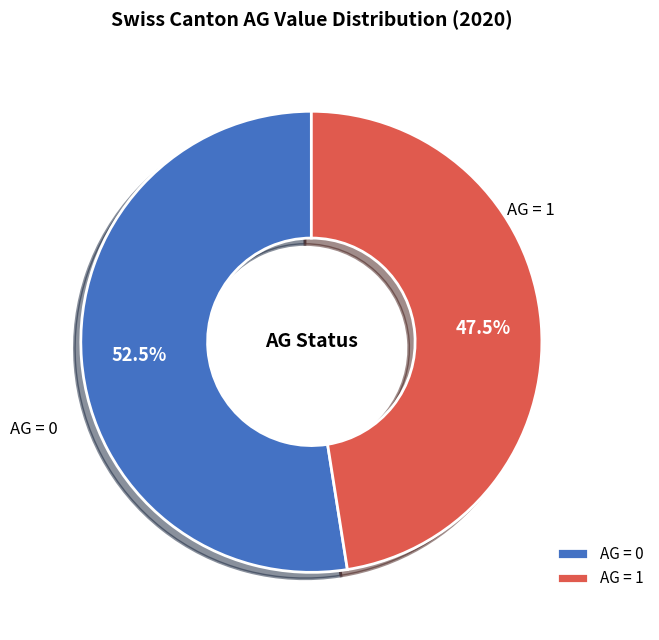

To the nearest percent, what is the average slice percentage?

50%